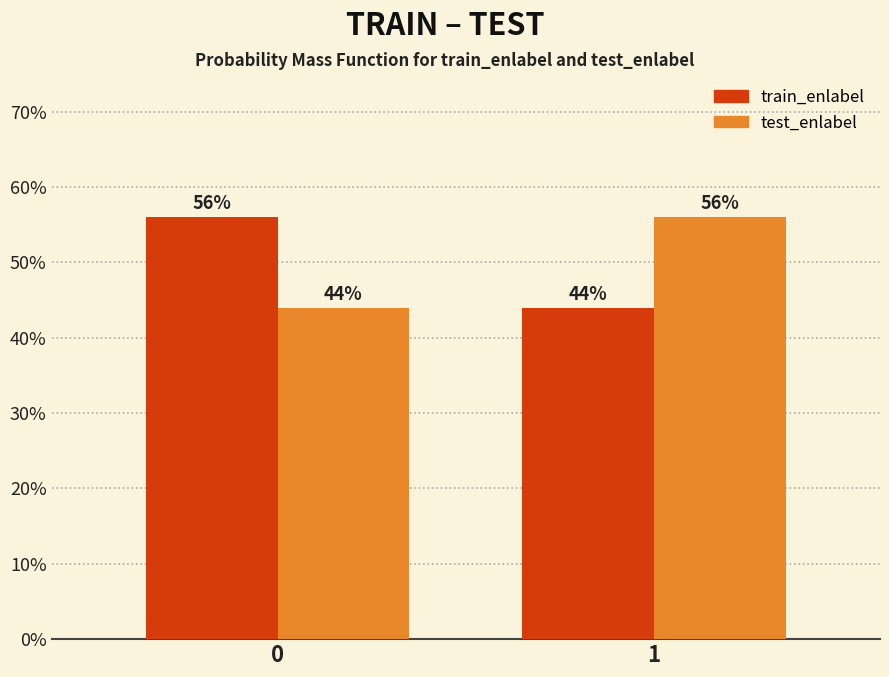

Are the bars grouped side by side (vs. stacked)?

Yes